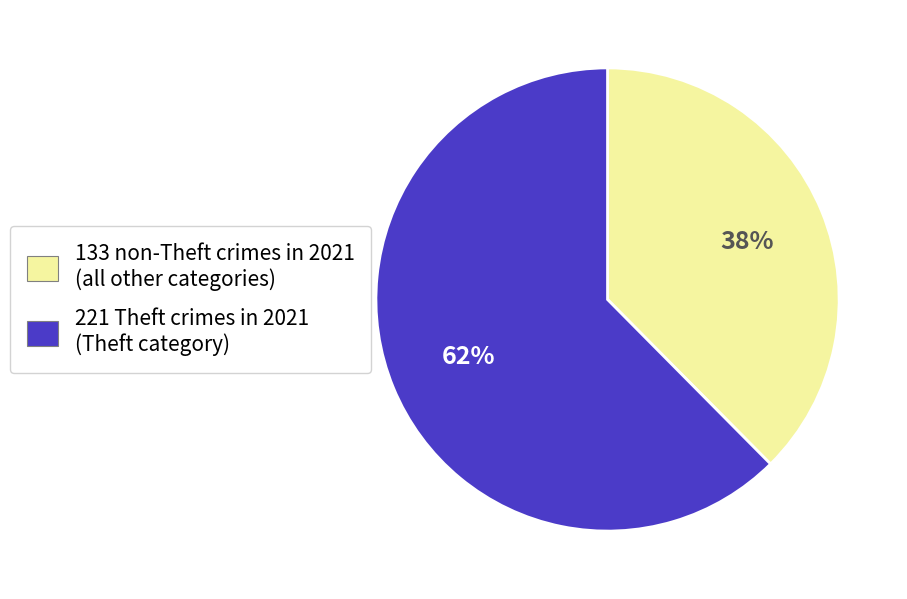

To the nearest percent, what portion does 221 Theft crimes in 2021 (Theft category) represent?

62%